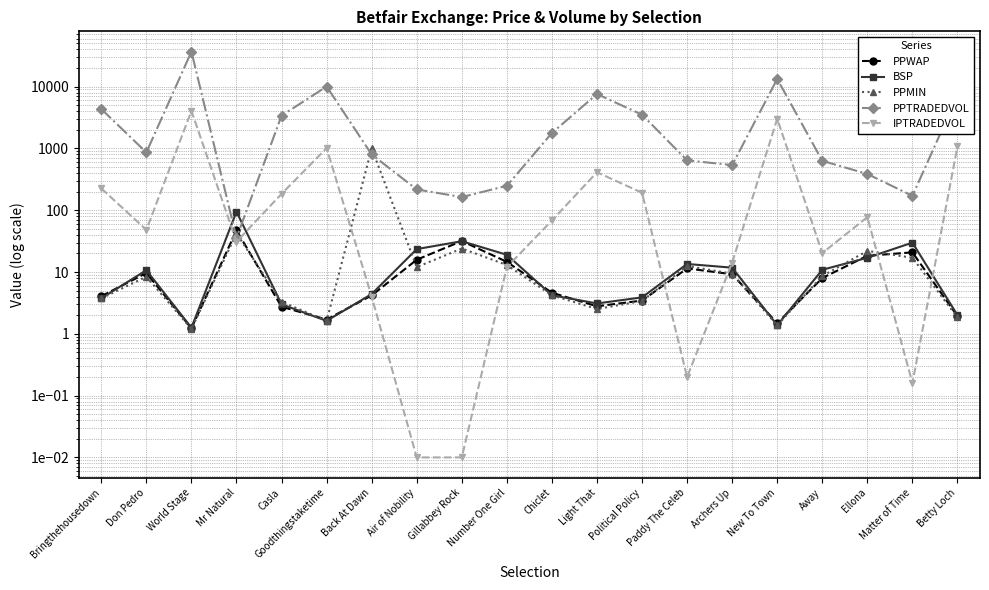

The IPTRADEDVOL series shows 0.2 at Matter of Time. True or false?

True